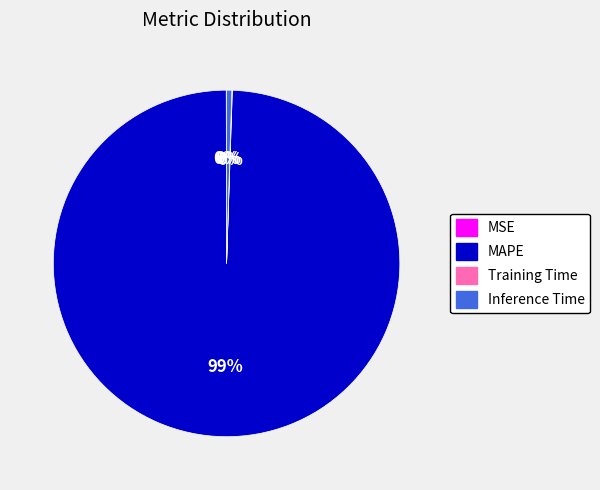

To the nearest percent, what is the average slice percentage?

25%